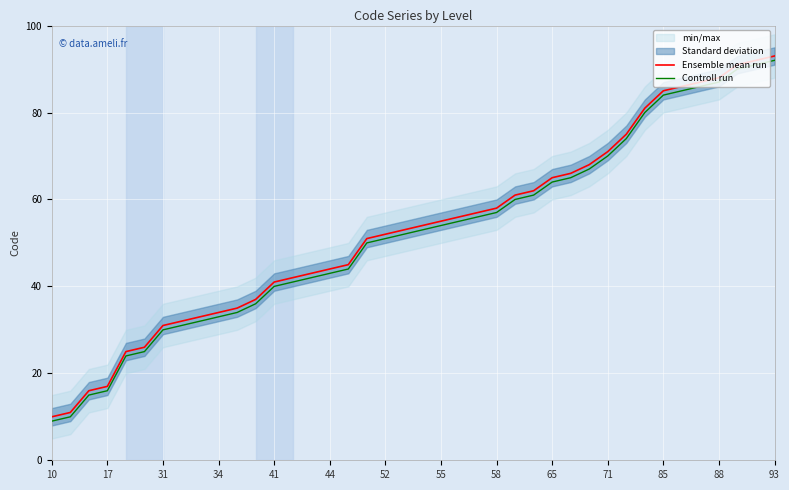

Reading right to left, list all the values displayed in this chart.

Ensemble mean run: 93	92	91	88	87	86	85	81	75	71	68	66	65	62	61	58	57	56	55	54	53	52	51	45	44	43	42	41	37	35	34	33	32	31	26	25	17	16	11	10
Controll run: 92	91	90	87	86	85	84	80	74	70	67	65	64	61	60	57	56	55	54	53	52	51	50	44	43	42	41	40	36	34	33	32	31	30	25	24	16	15	10	9